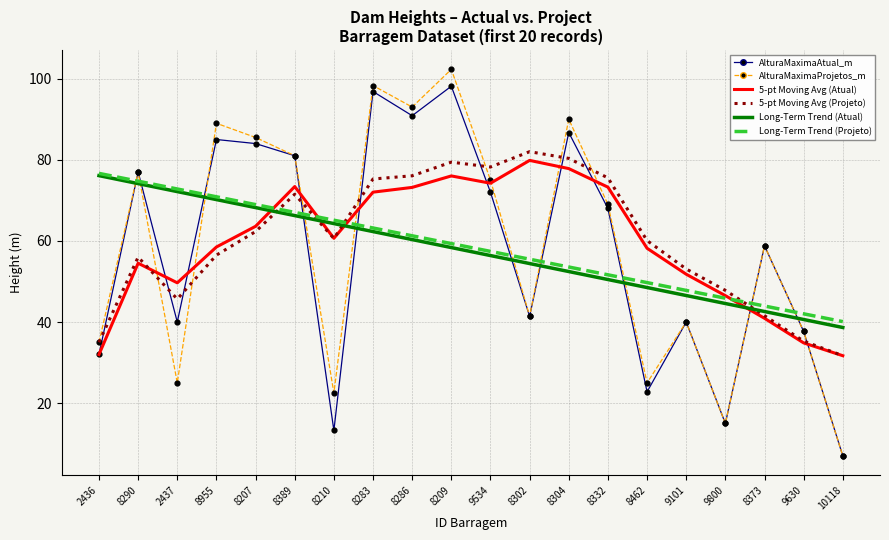

At which category is the sum across all series the highest?

8209